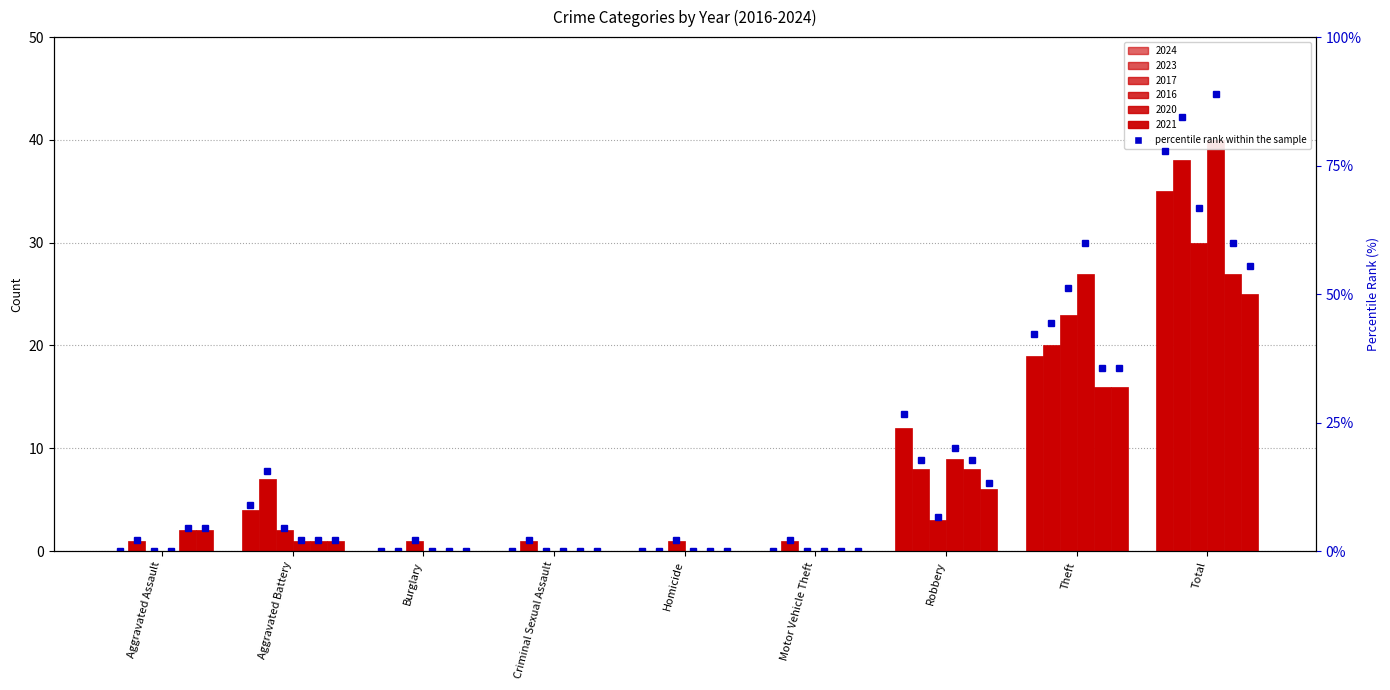

Is the value of 2017 at Burglary greater than the value of 2023 at Homicide?

Yes